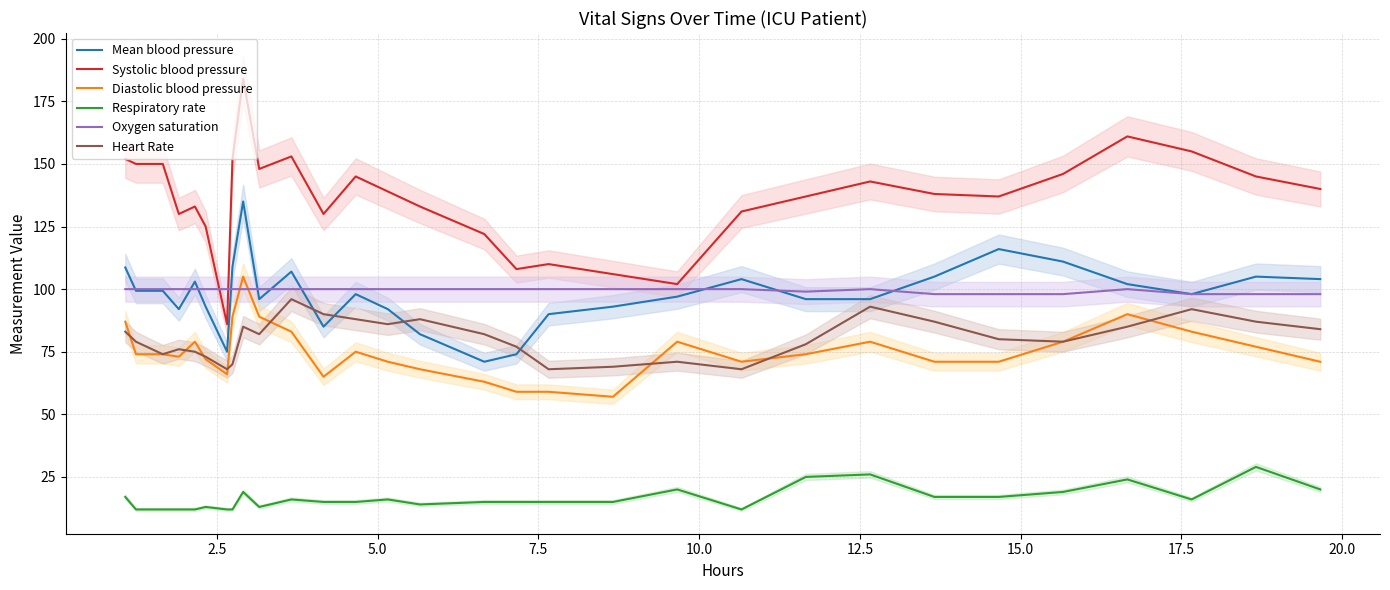

True or false: Systolic blood pressure and Diastolic blood pressure intersect in this chart.

False